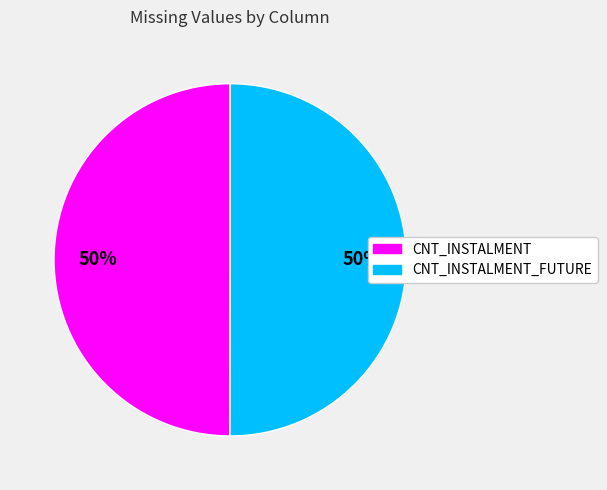

How many segments does this pie chart have?

2